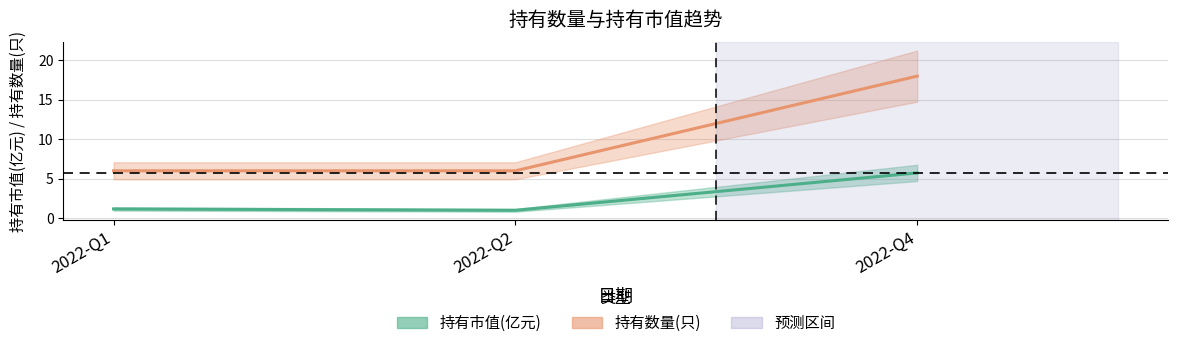

How many series are shown in this chart?

2